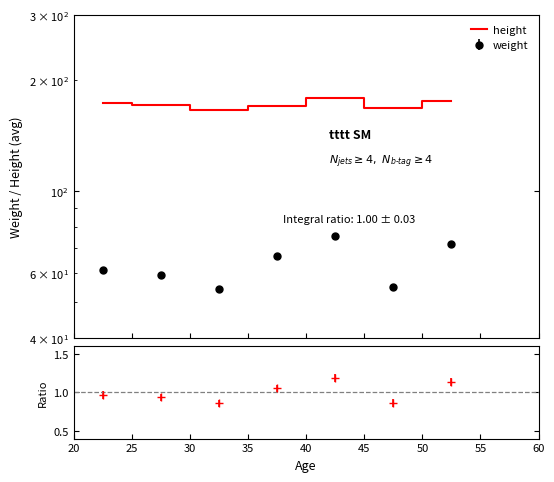

Which has a higher value, 50 or 40?

40